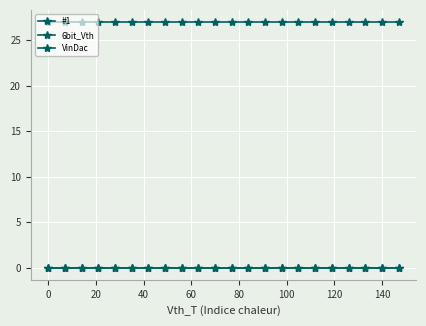

Reading right to left, what are all the values shown in this chart?

#1: 0	0	0	0	0	0	0	0	0	0	0	0	0	0	0	0	0	0	0	0	0	0
6bit_Vth: 27	27	27	27	27	27	27	27	27	27	27	27	27	27	27	27	27	27	27	27	27	27
VinDac: 0	0	0	0	0	0	0	0	0	0	0	0	0	0	0	0	0	0	0	0	0	0